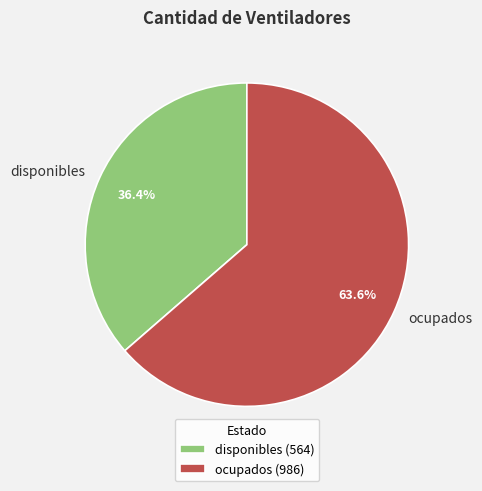

Between ocupados and disponibles, which is larger?

ocupados